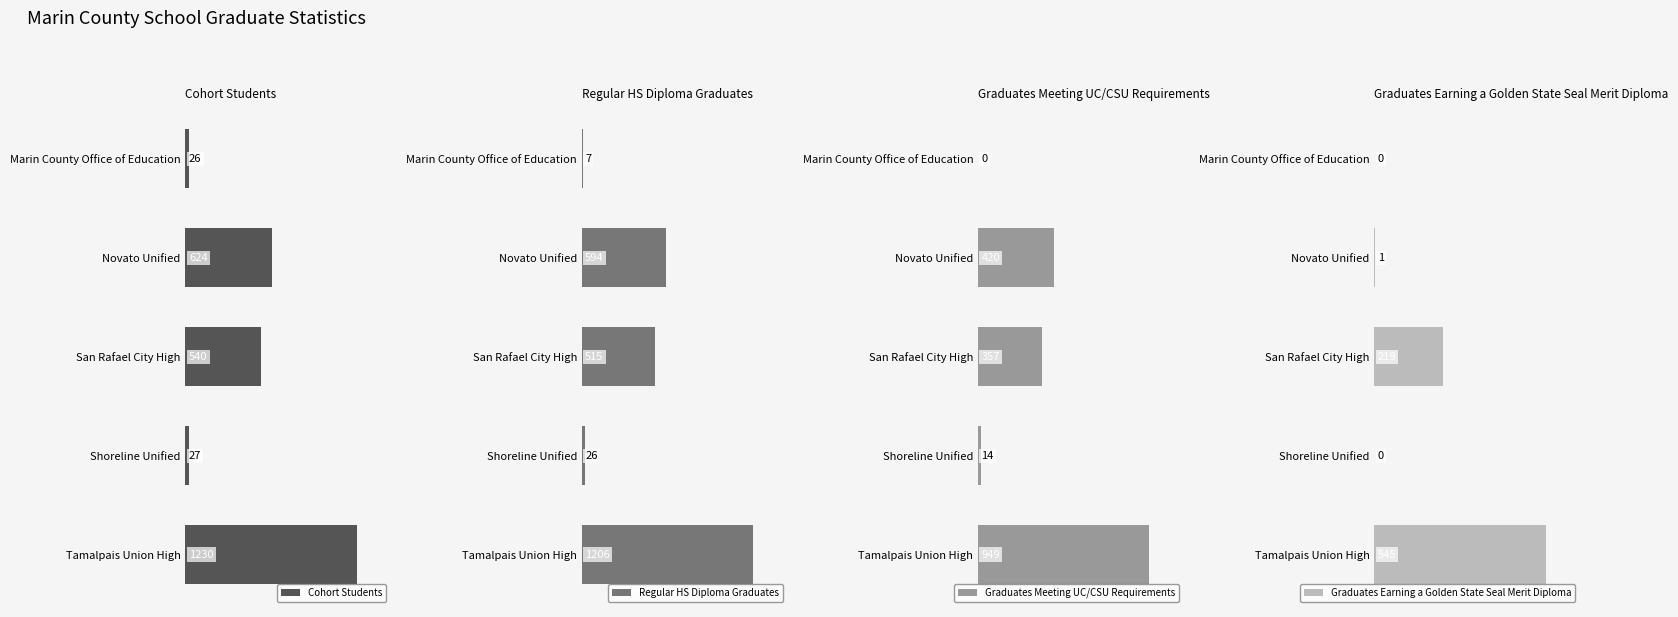

Where is Cohort Students nearest to the value 628?

Novato Unified